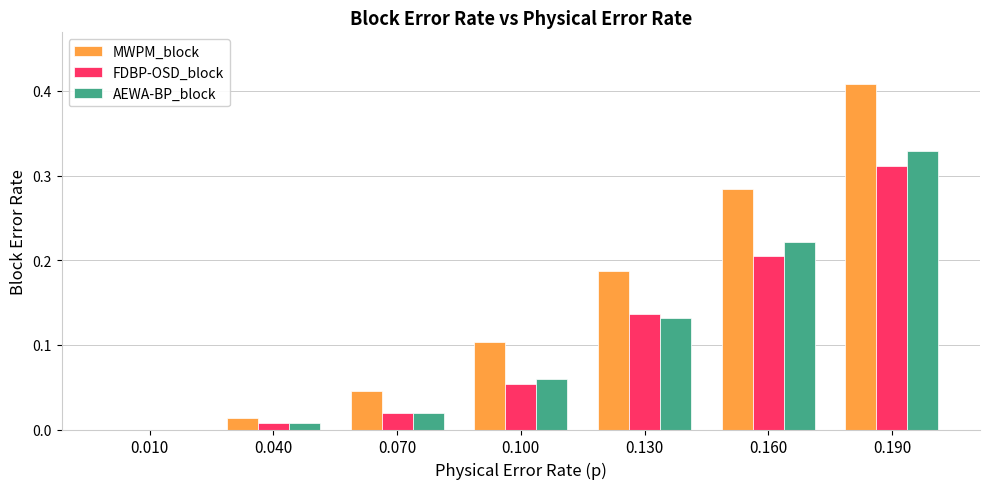

Are the bars grouped side by side (vs. stacked)?

Yes